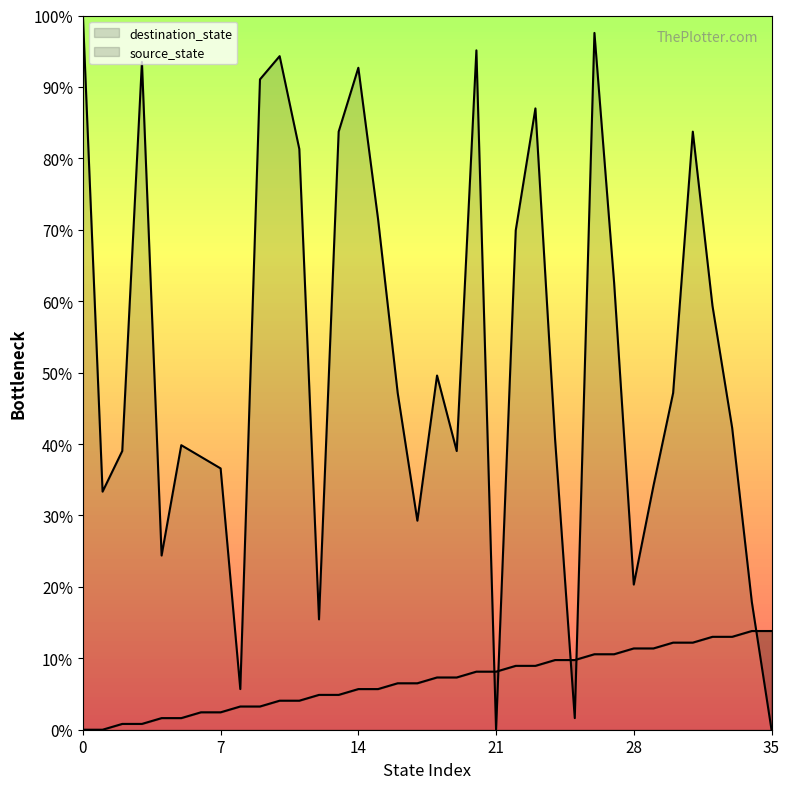

Which series has the largest range (max minus min)?

destination_state